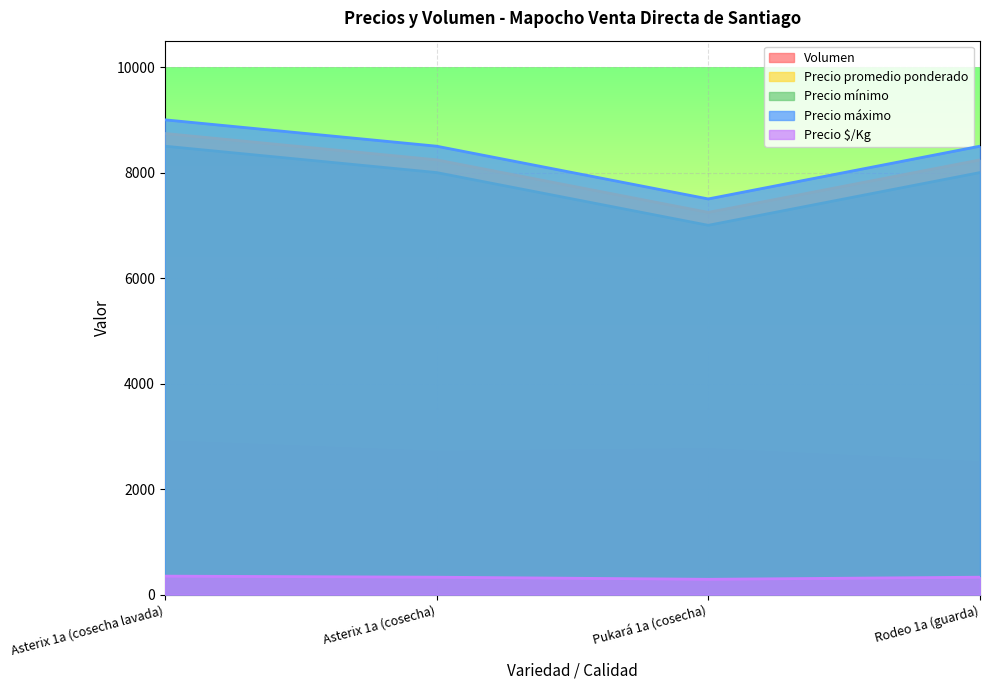

At which label does Precio $/Kg first exceed 330?

Asterix 1a (cosecha lavada)